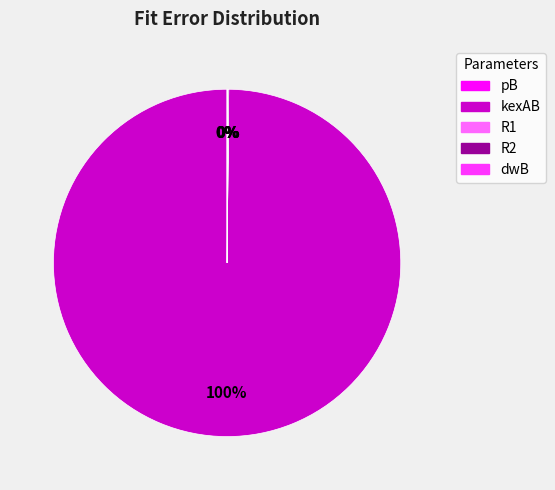

The kexAB slice represents 100% of the pie. True or false?

True